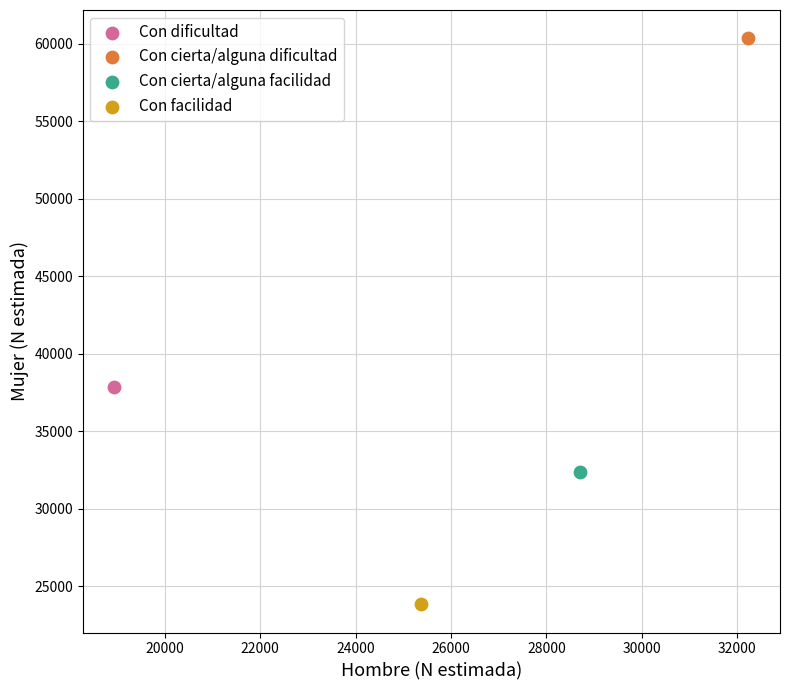

Which series reaches the minimum Y coordinate?

Con facilidad